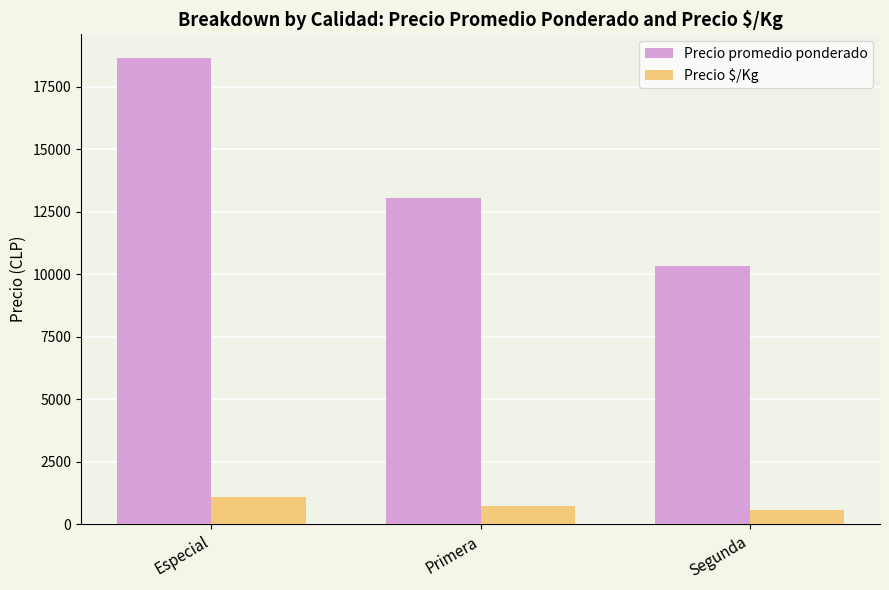

What is the maximum value shown in the chart?

18667